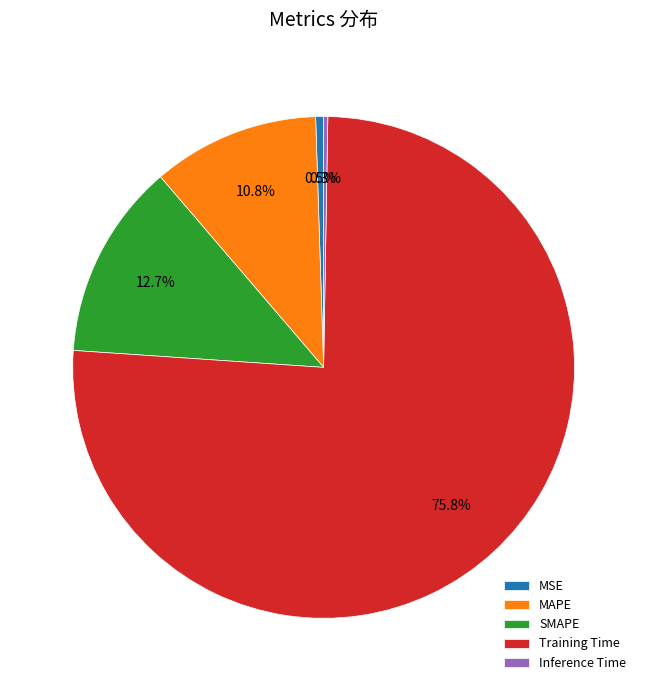

What is the majority slice?

Training Time